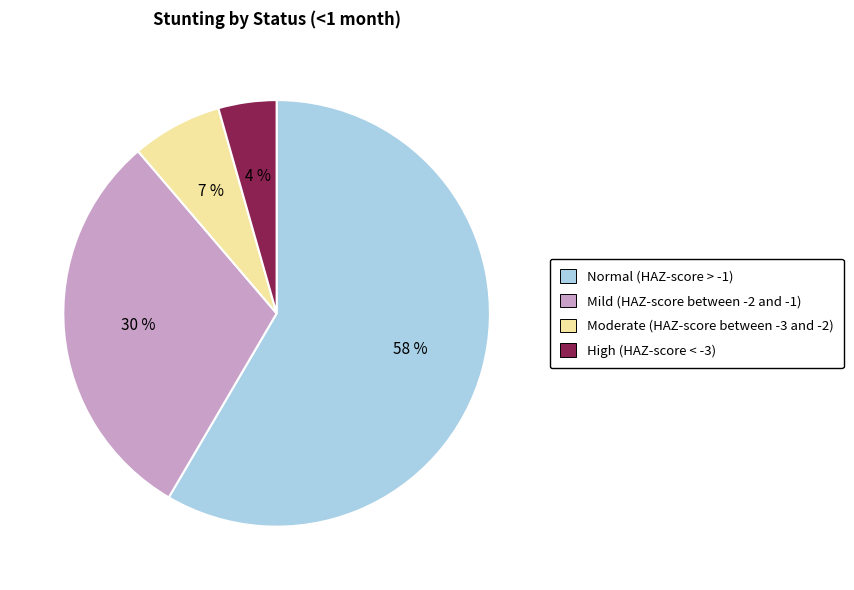

Is Normal (HAZ-score > -1) the majority of the pie?

Yes